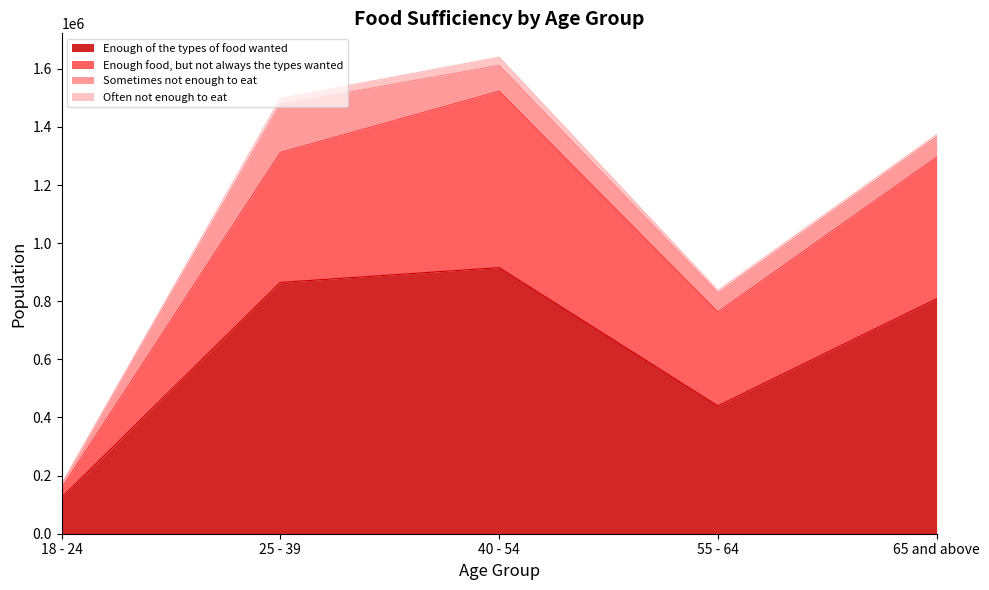

True or false: Enough of the types of food wanted and Enough food, but not always the types wanted cross at least once.

False